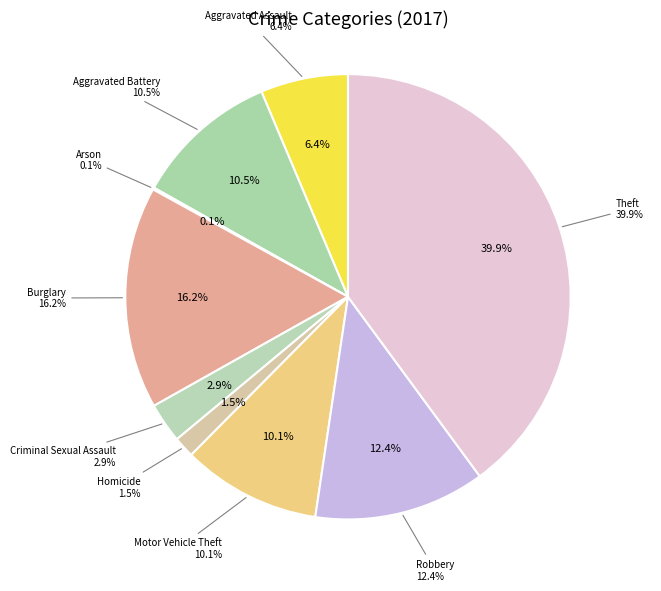

Is it true that Theft is 47% of the pie?

False